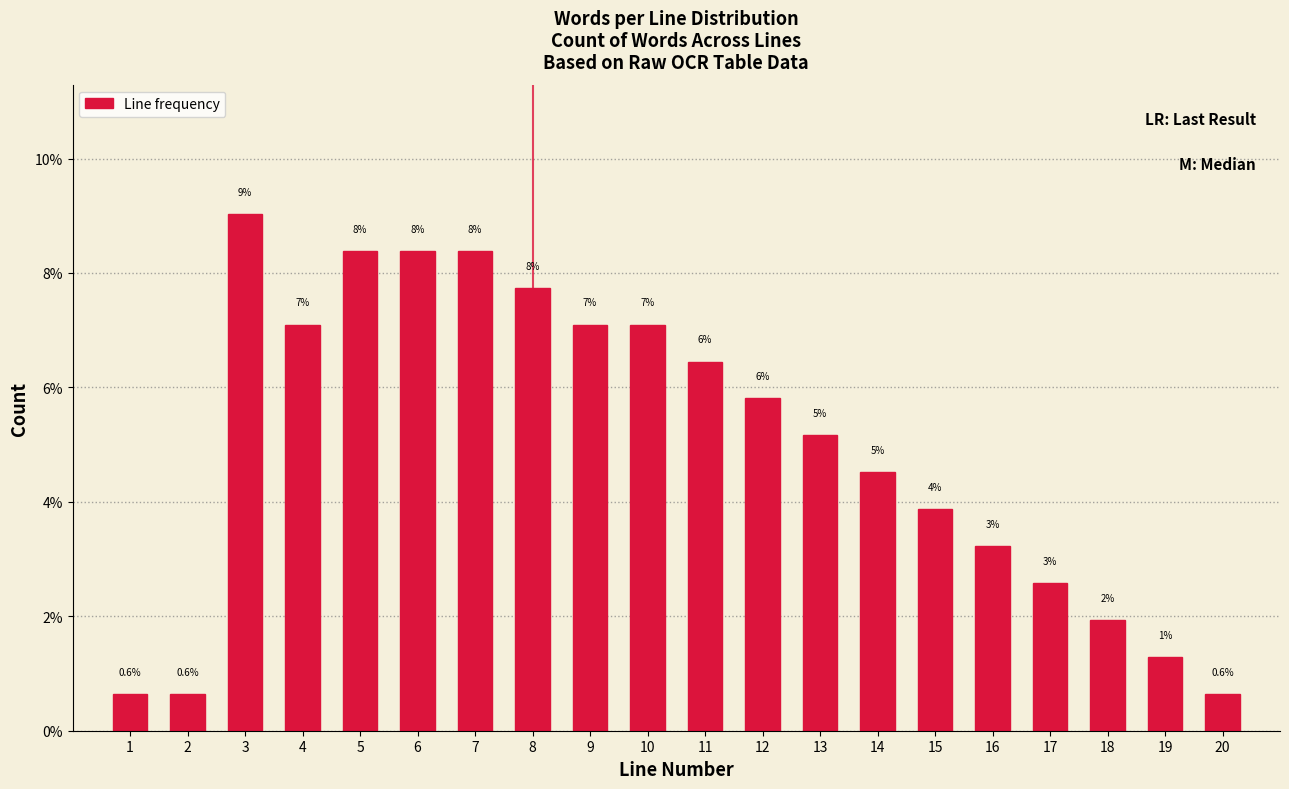

Are the bars horizontal?

No